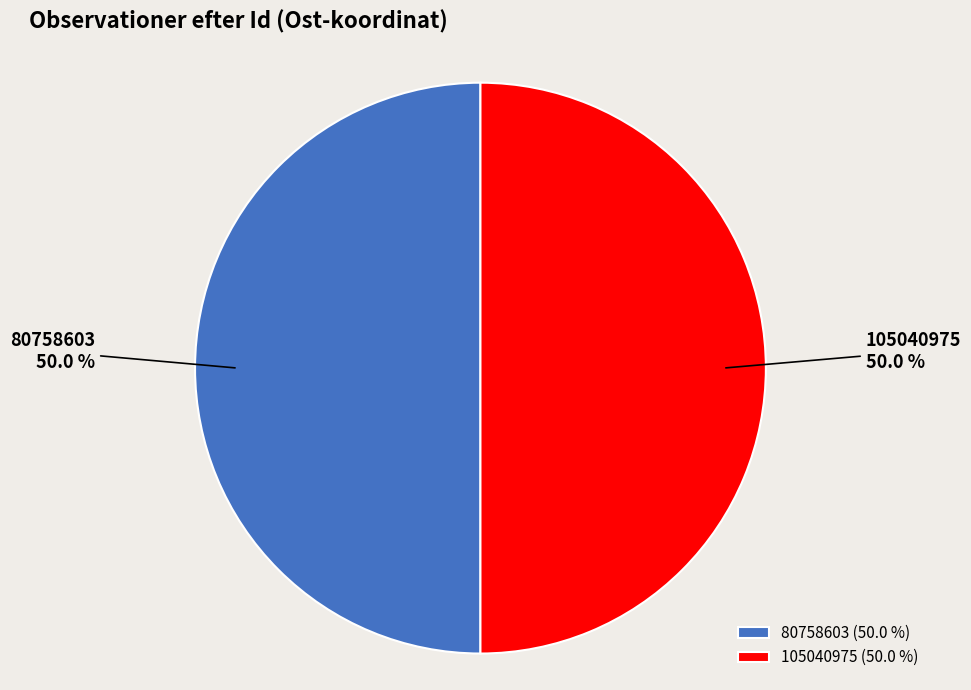

To the nearest percent, what is the average slice percentage?

50%